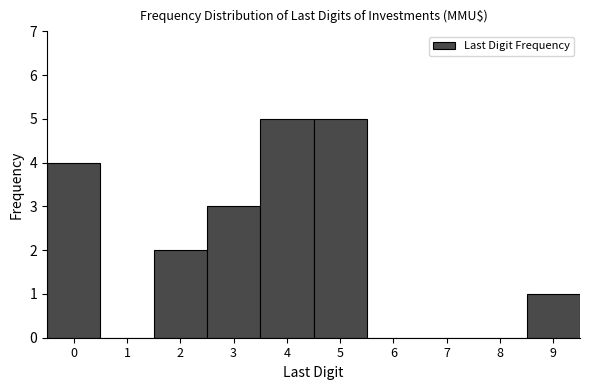

Reading left to right, transcribe this chart: for each bar, give the range it covers on the x-axis and its height. The values are not printed on the chart, so give them approximately, as read against the axis.

-0.5 to 0.5: 4
0.5 to 1.5: 0
1.5 to 2.5: 2
2.5 to 3.5: 3
3.5 to 4.5: 5
4.5 to 5.5: 5
5.5 to 6.5: 0
6.5 to 7.5: 0
7.5 to 8.5: 0
8.5 to 9.5: 1